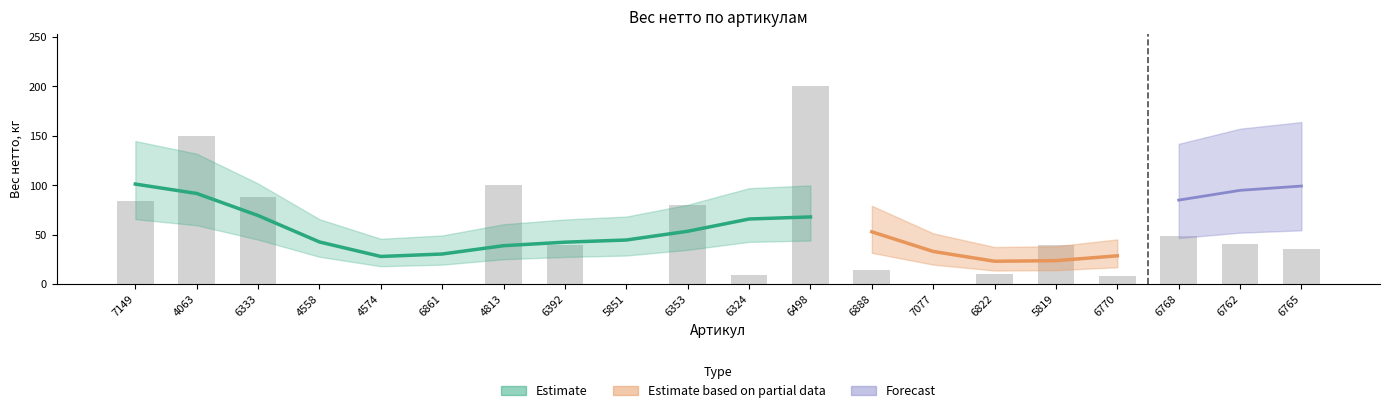

What is the approximate value at 6498?

200.0